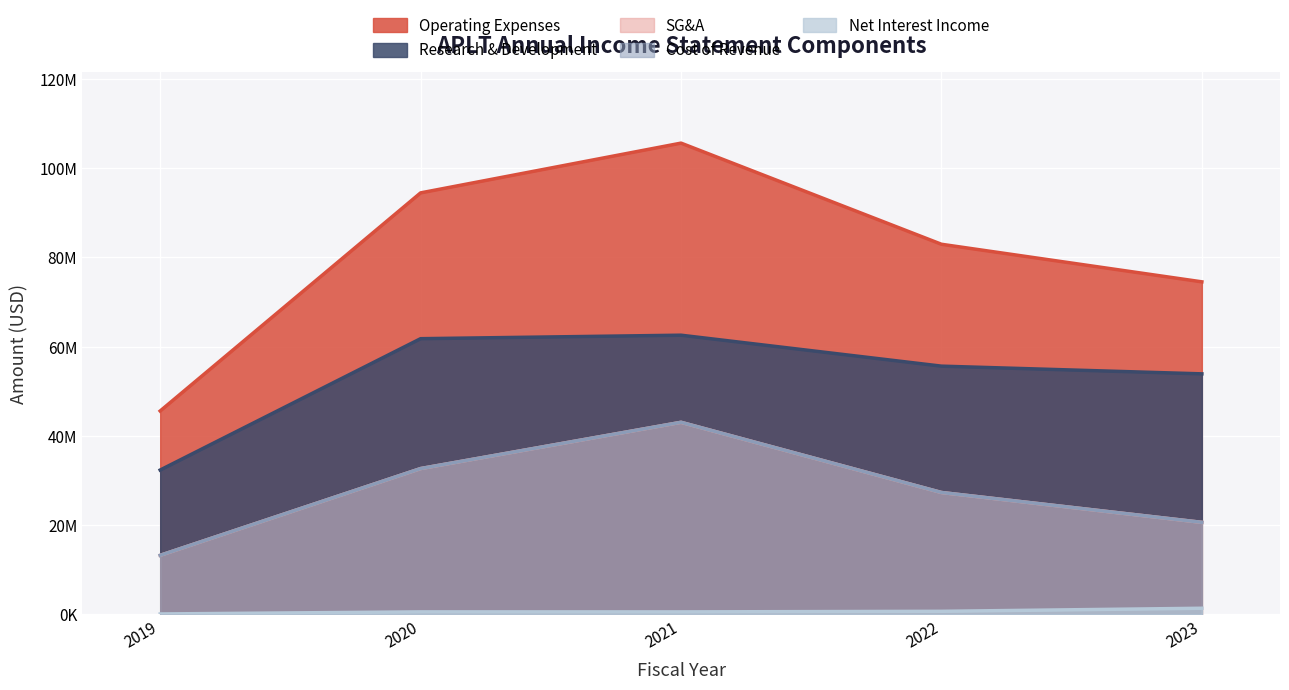

True or false: operatingExpenses and sellingGeneralAndAdministrative intersect in this chart.

False